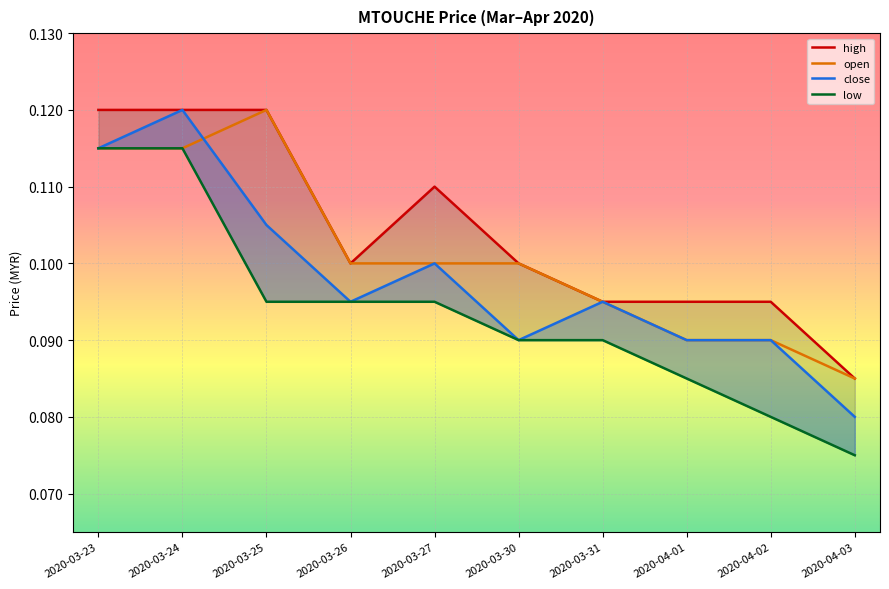

True or false: low and close cross at least once.

False